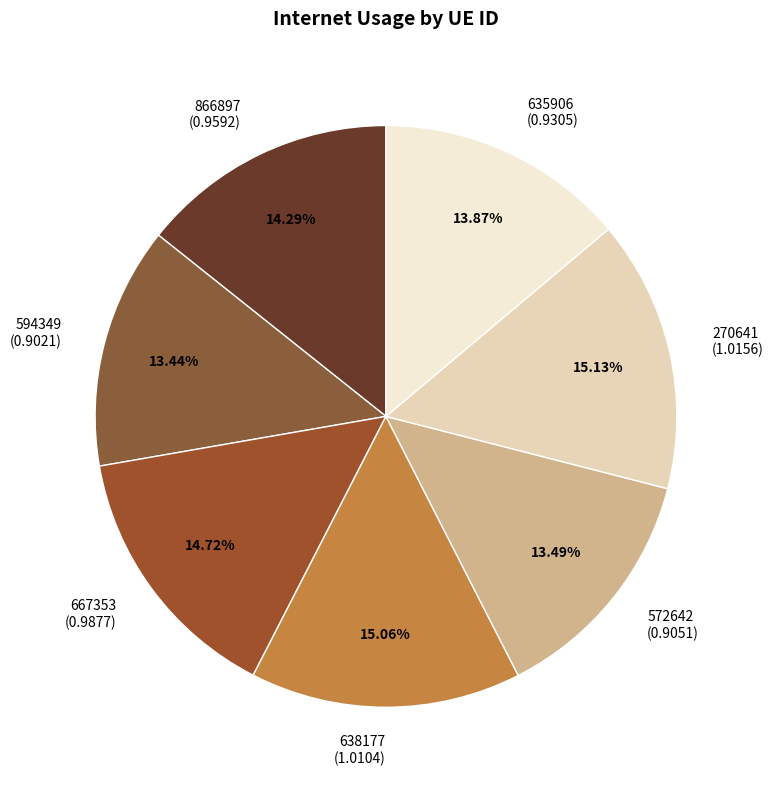

How many segments does this pie chart have?

7